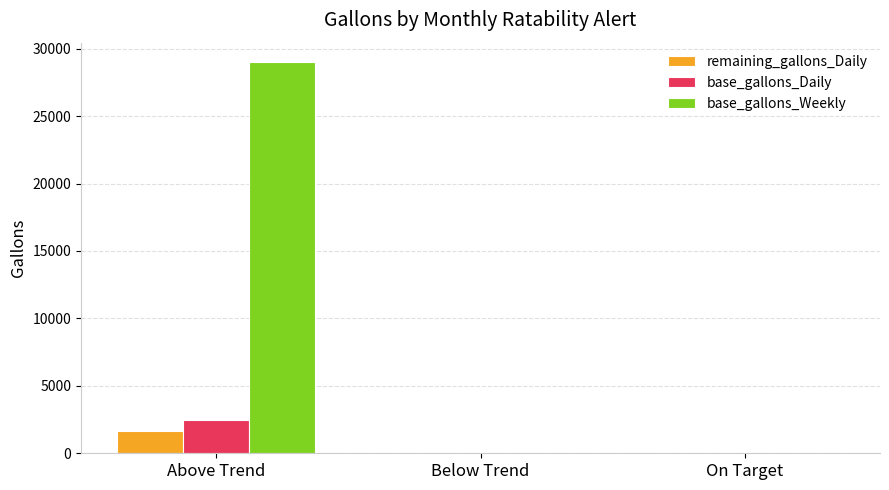

What is the sum of the remaining_gallons_Daily values at Above Trend and On Target?

1626